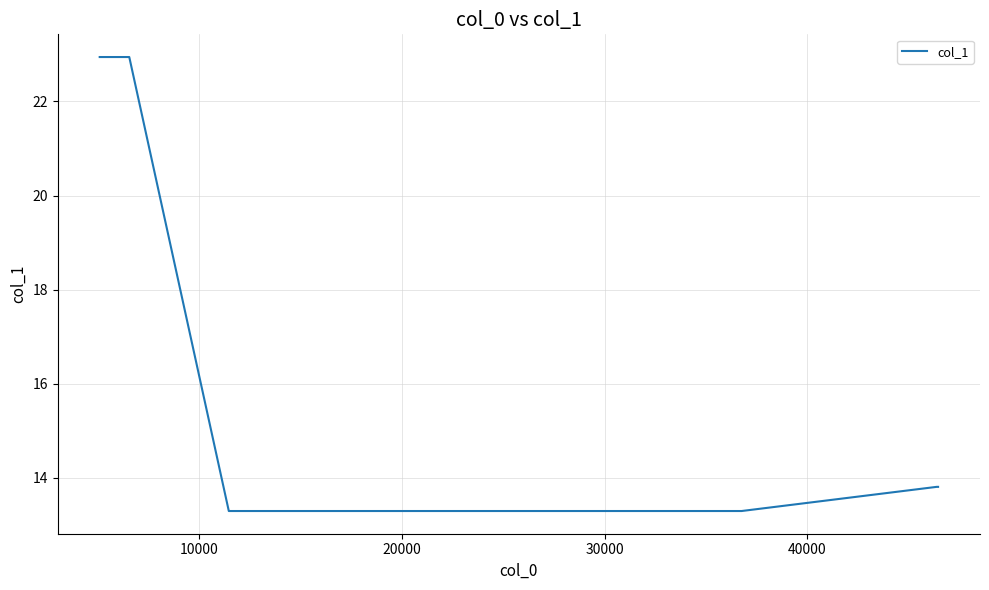

What is the smallest value displayed?

13.3